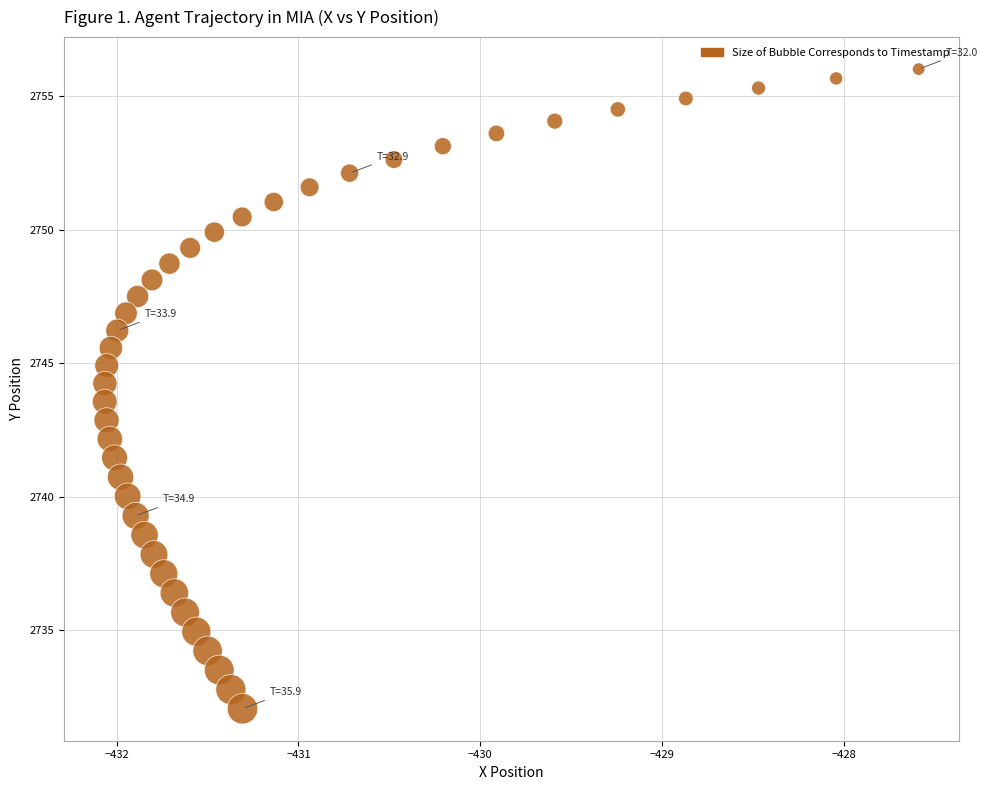

What is the range of X values (max minus min)?

4.5